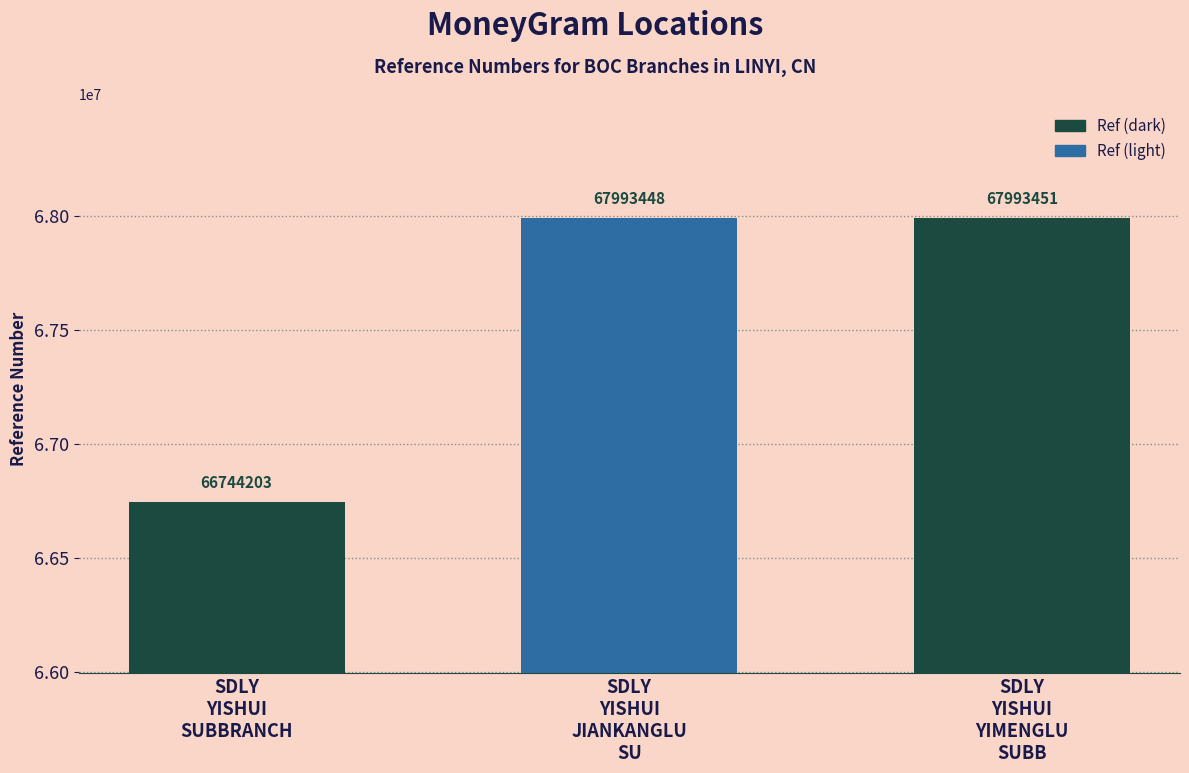

What is the greatest value displayed?

67993451